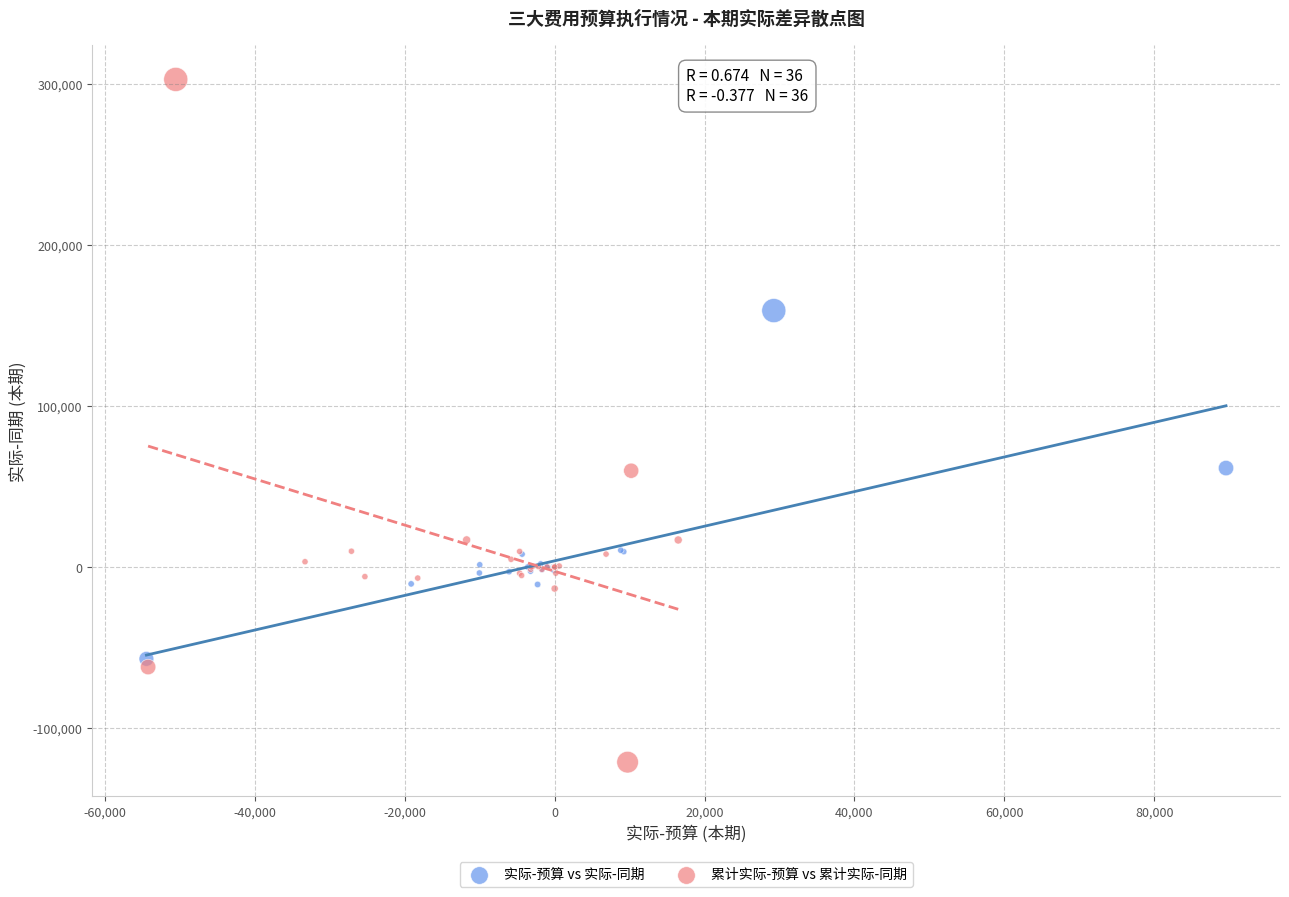

Which series contains the highest Y value?

累计实际-预算 vs 累计实际-同期